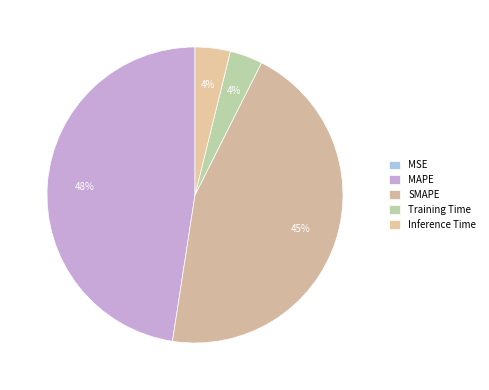

To the nearest percent, what is the difference between the largest and smallest slice percentages?

48%